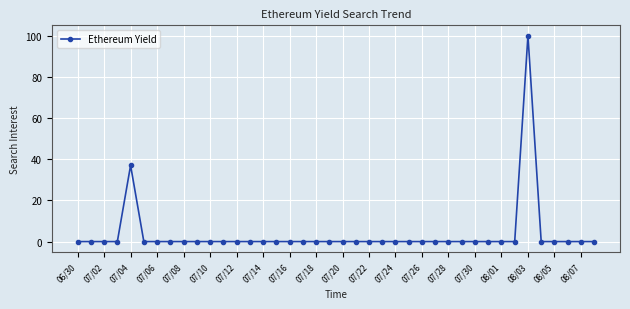

True or false: the data has more than 1 interior local peaks.

True